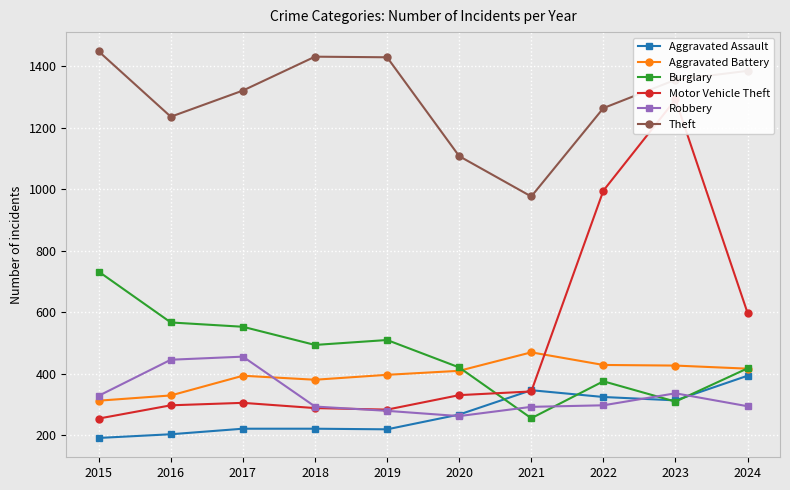

How many lines are shown in the chart?

6